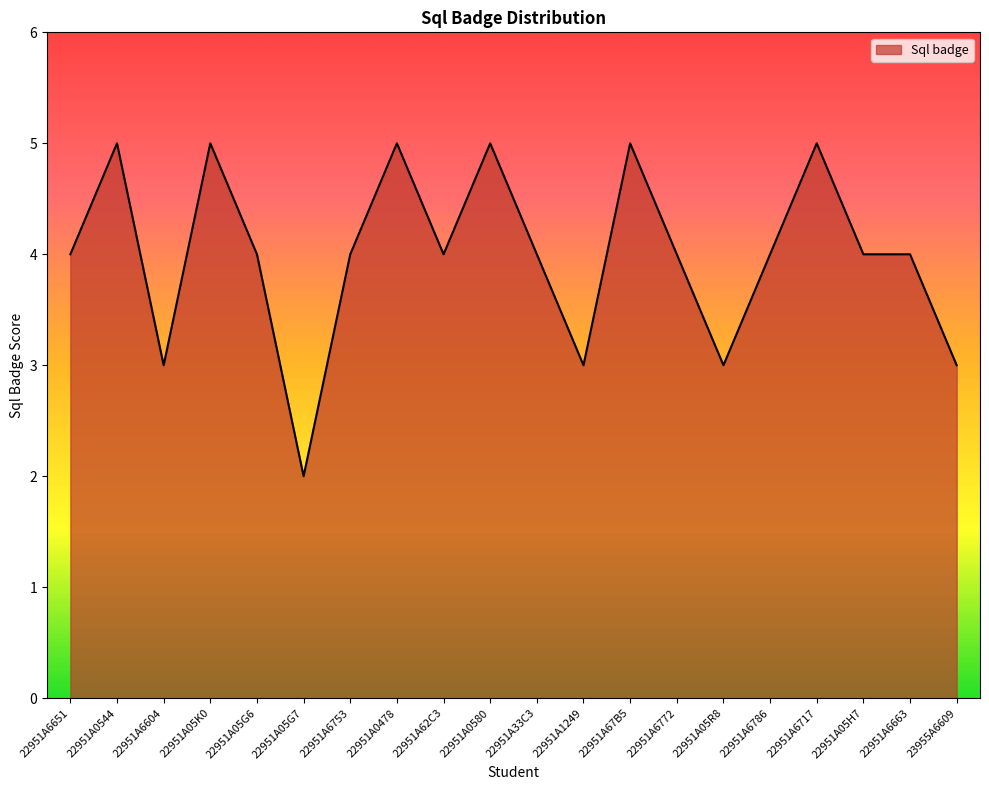

What position from the right is 22951A6651?

20